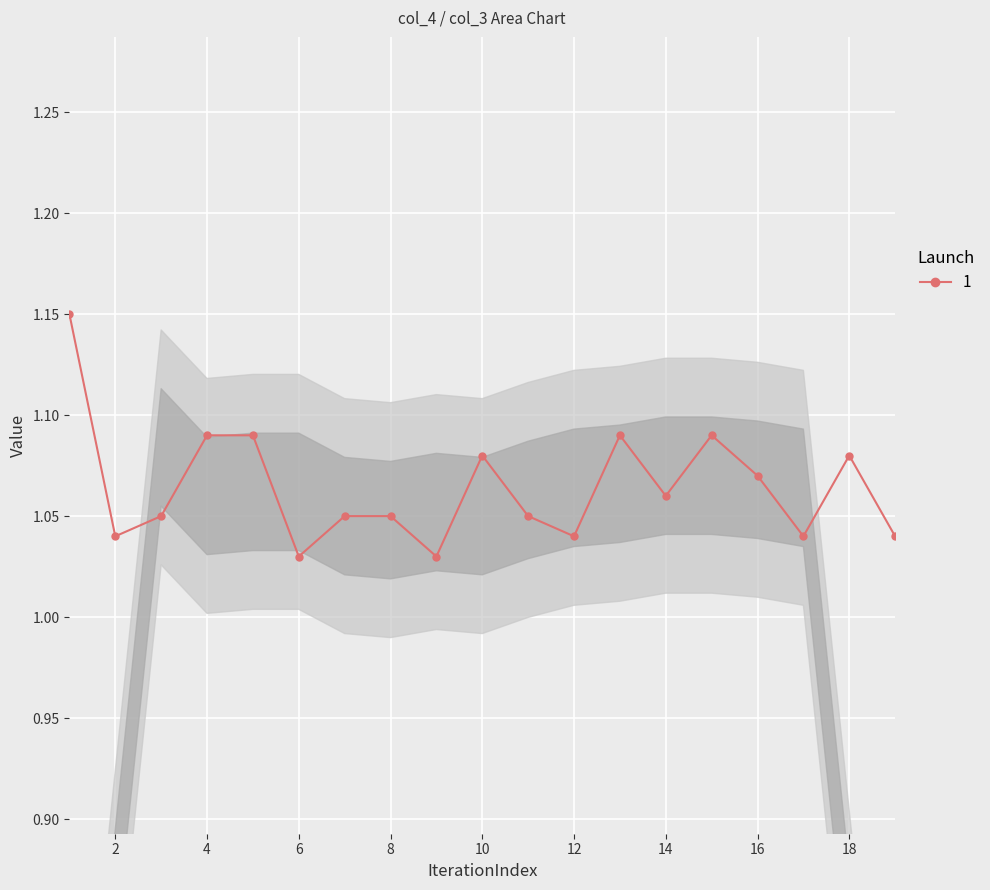

True or false: there are more than 2 points higher than both neighbors.

True